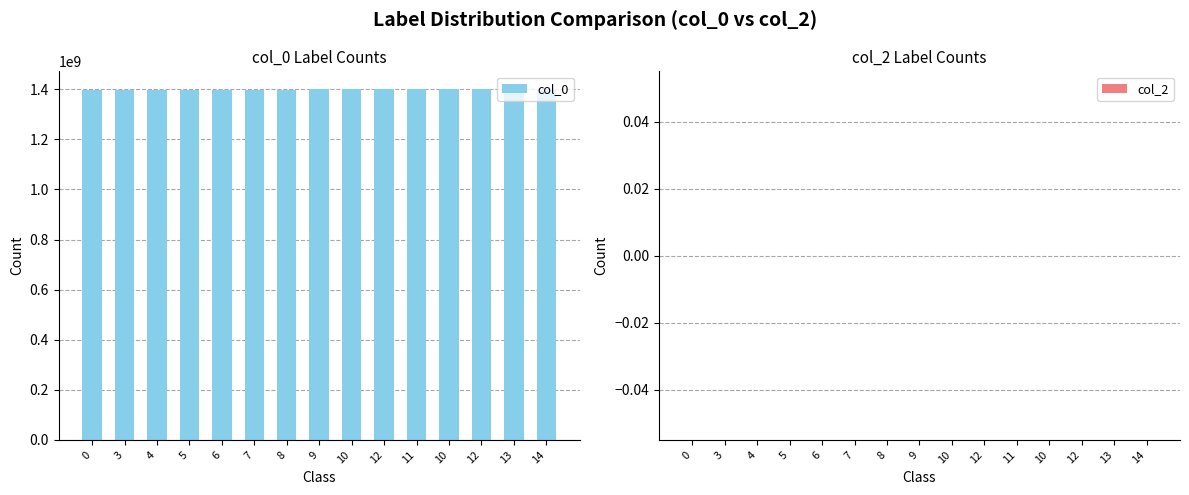

Reading left to right, extract all data points from this chart.

col_0: 1395448208	1397694607	1397781007	1398040207	1398472207	1398731407	1399336207	1399595408	1399941008	1400027408	1400286607	1400632207	1400718607	1401064207	1401928208
col_2: 0	0	0	0	0	0	0	0	0	0	0	0	0	0	0